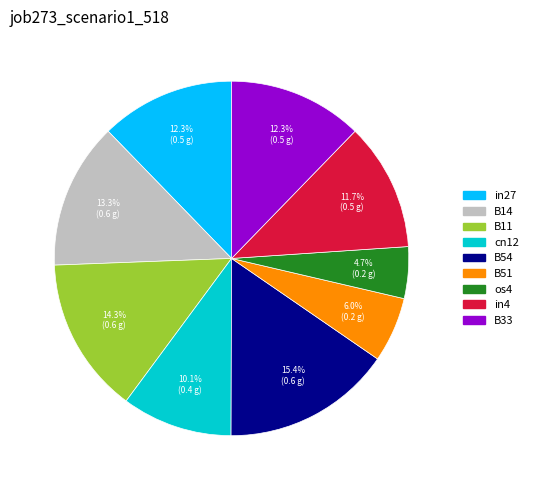

How many slices are in this pie chart?

9